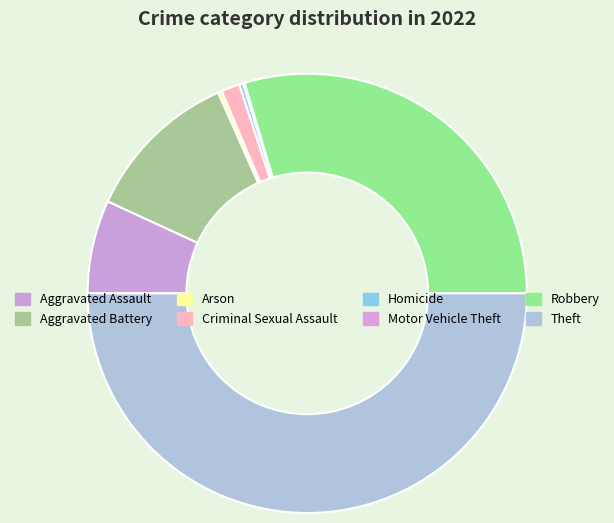

Rank the categories by value from lowest to highest.

Motor Vehicle Theft, Arson, Homicide, Criminal Sexual Assault, Aggravated Assault, Aggravated Battery, Robbery, Theft